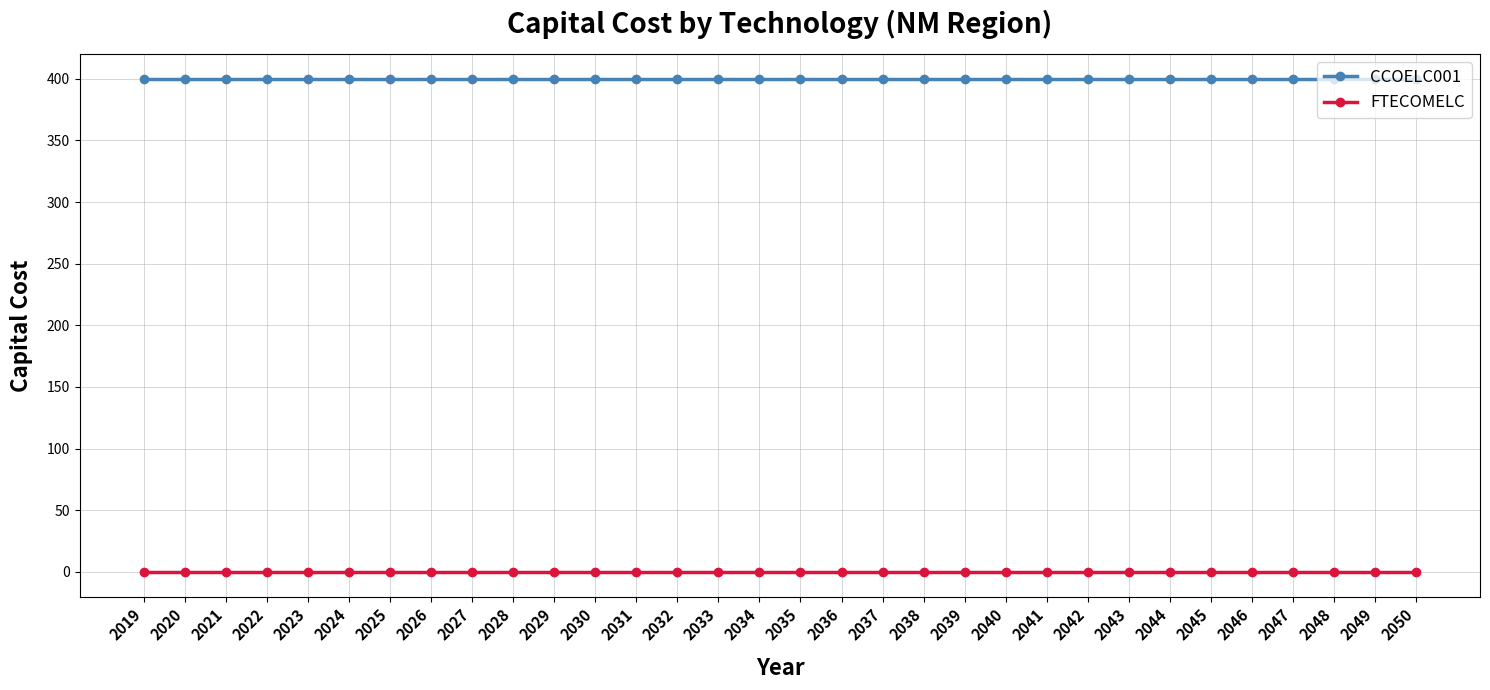

Does the chart have visible grid lines?

Yes